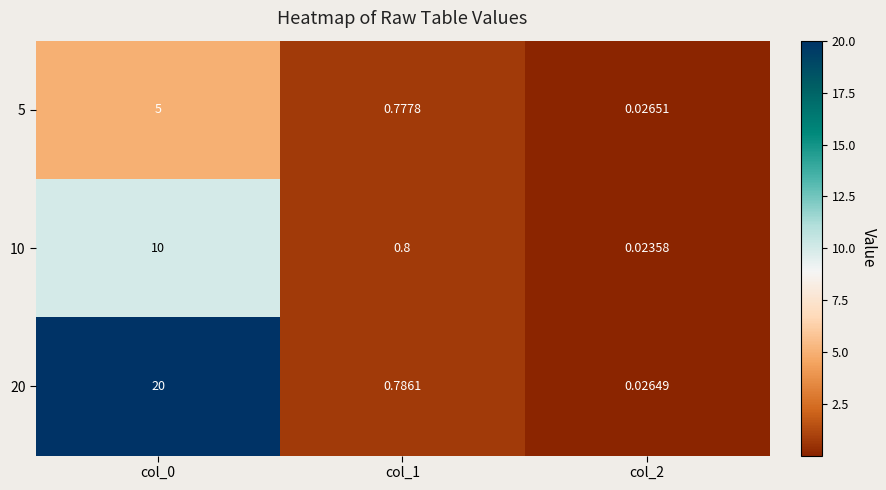

Is the value of 20 at col_2 greater than the value of 10 at col_2?

Yes